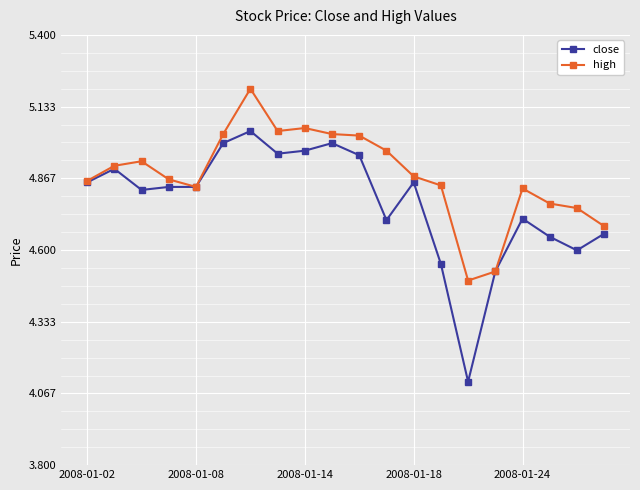

Which series has the largest total across all categories?

high